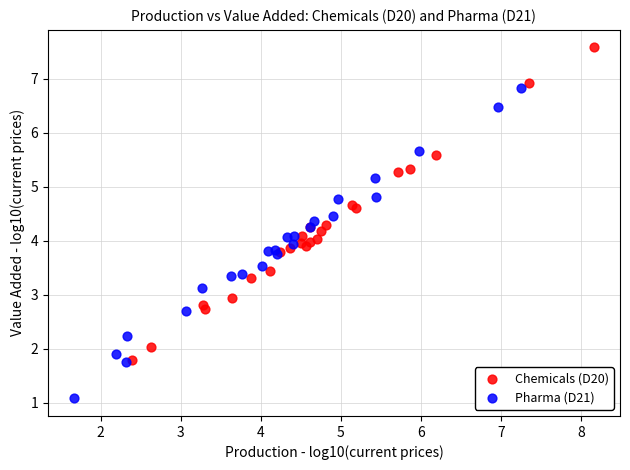

Which series contains the highest Y value?

Chemicals (D20)